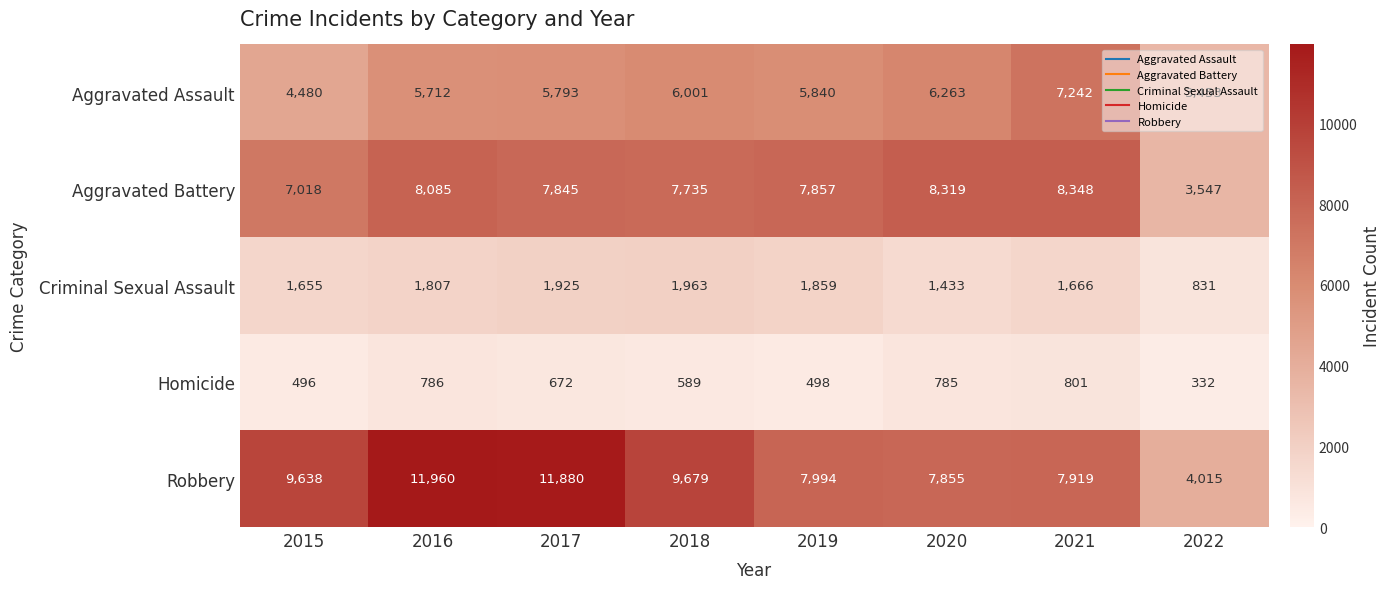

Which series has the largest range (max minus min)?

Robbery